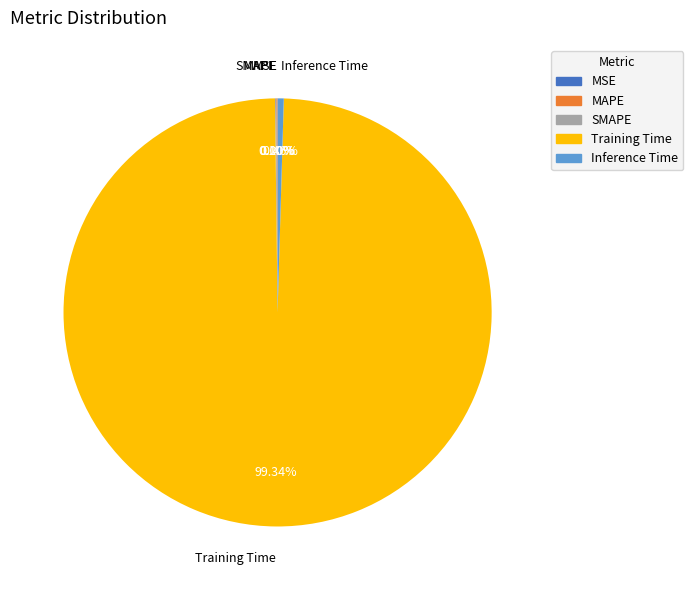

What is the total percentage of Training Time and Inference Time?

99.8%